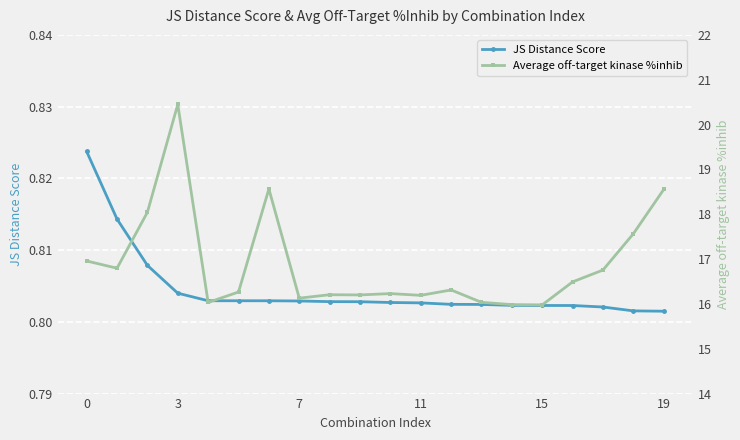

At 6, list the series in order from smallest to largest.

JS Distance Score, Average off-target kinase %inhib